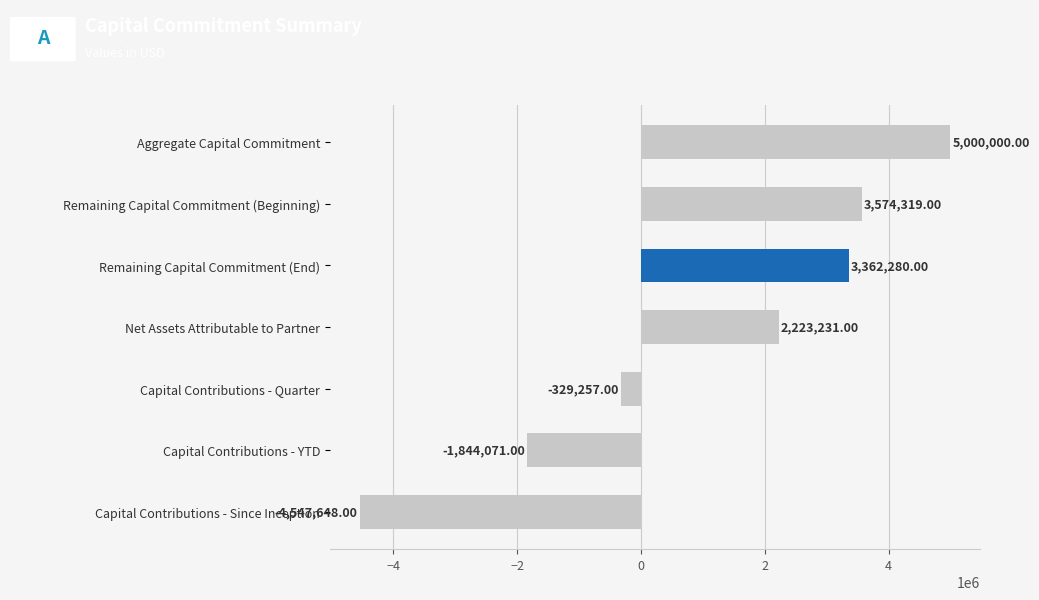

What is the label of the 4th bar from the bottom?

Net Assets Attributable to Partner